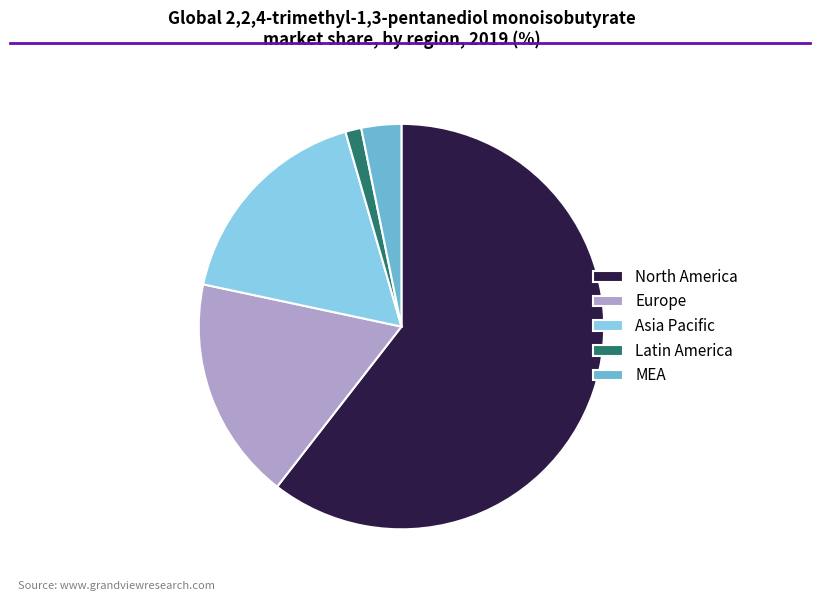

Combined, do MEA and North America account for over 50%?

Yes